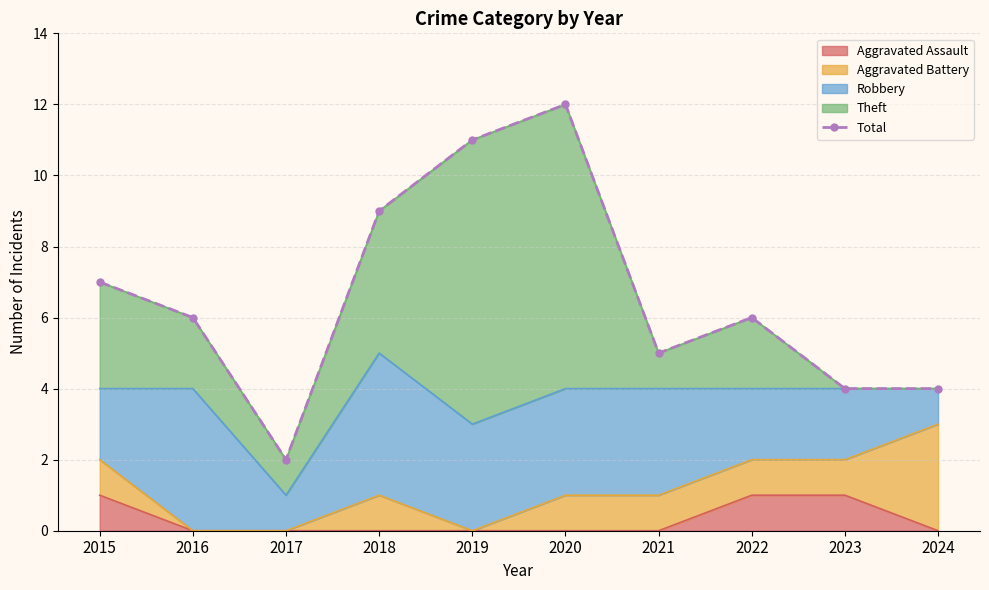

What is the difference between the second highest and minimum values?

9